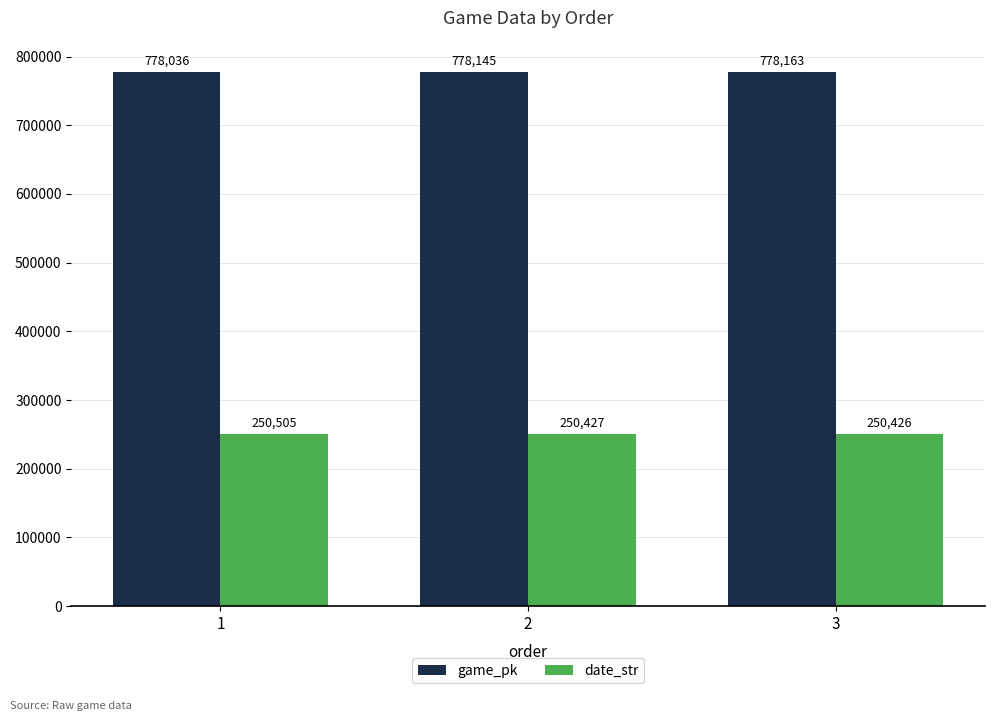

How many game_pk values are between 778036 and 778163?

3